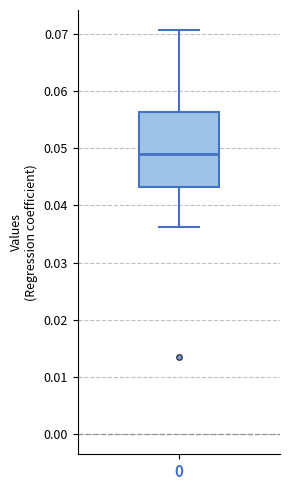

Where does the median line of the box at x = 0 sit on the y-axis? The values are not printed on the chart, so give them approximately, as read against the axis.

0.049